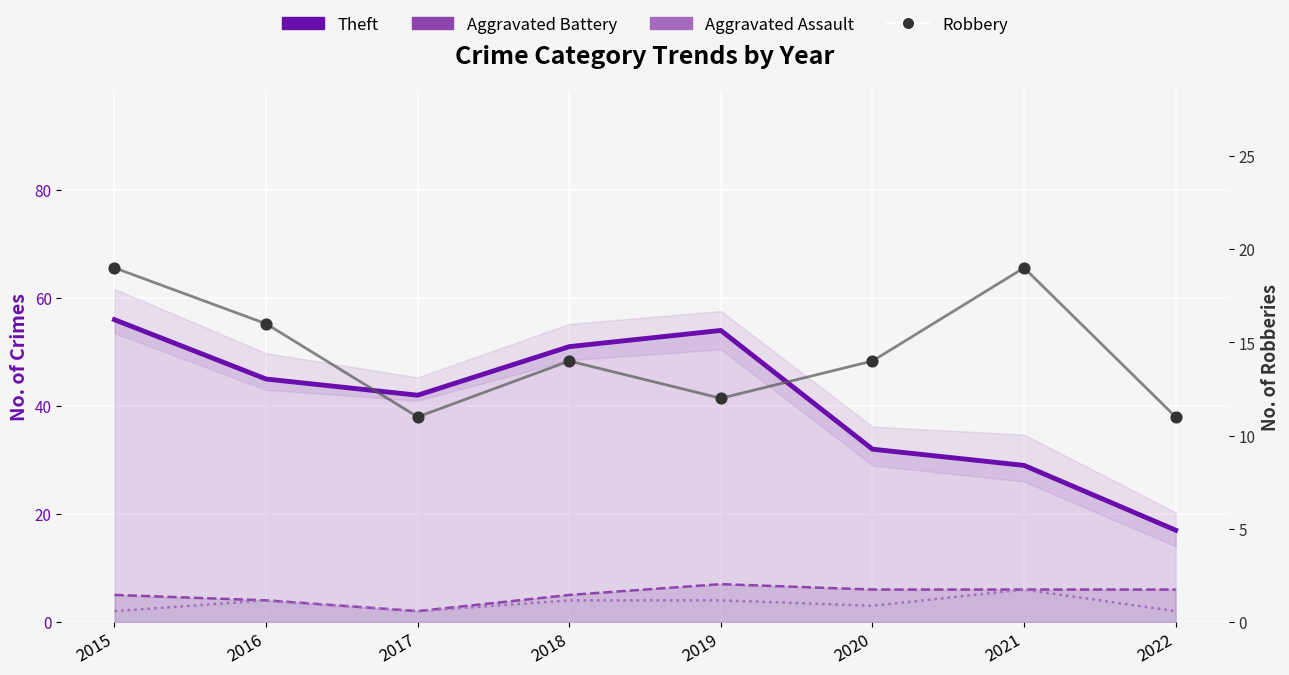

Which series reaches the maximum Y coordinate?

Theft